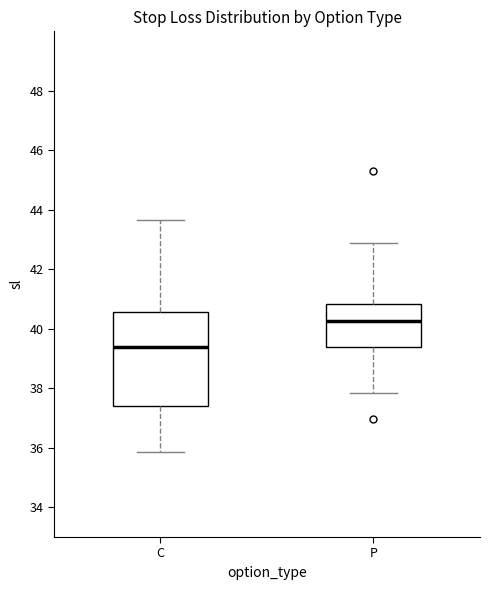

Reading left to right, transcribe this box plot: for each box, give where its median line is, the range the box spans, and where its two whiskers end, as read against the y-axis. The values are not printed on the chart, so give them approximately, as read against the axis.

C: median 39.4, box 37.4 to 40.6, whiskers 35.8 to 43.6
P: median 40.2, box 39.4 to 40.8, whiskers 37.8 to 43.0